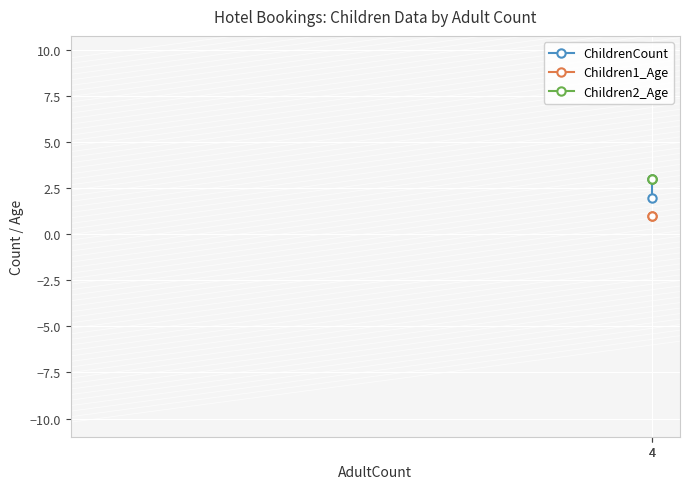

Between 4 and 4, which series saw the biggest shift?

ChildrenCount